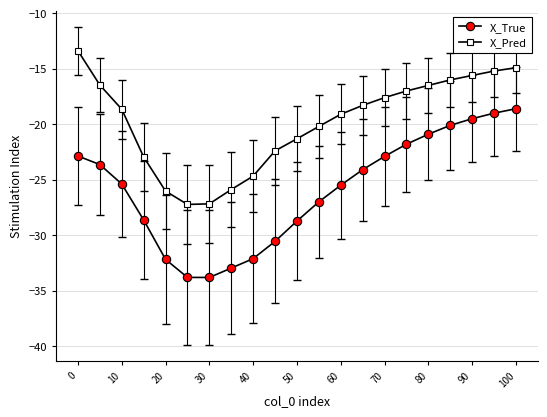

What is the maximum value for X_True?

-18.6